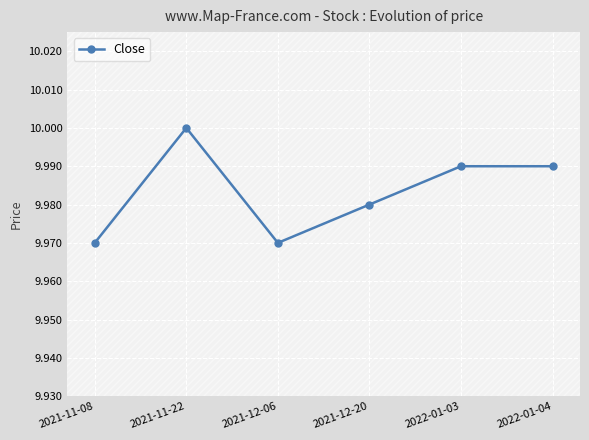

At which category does the chart reach its peak across all series?

2021-11-22